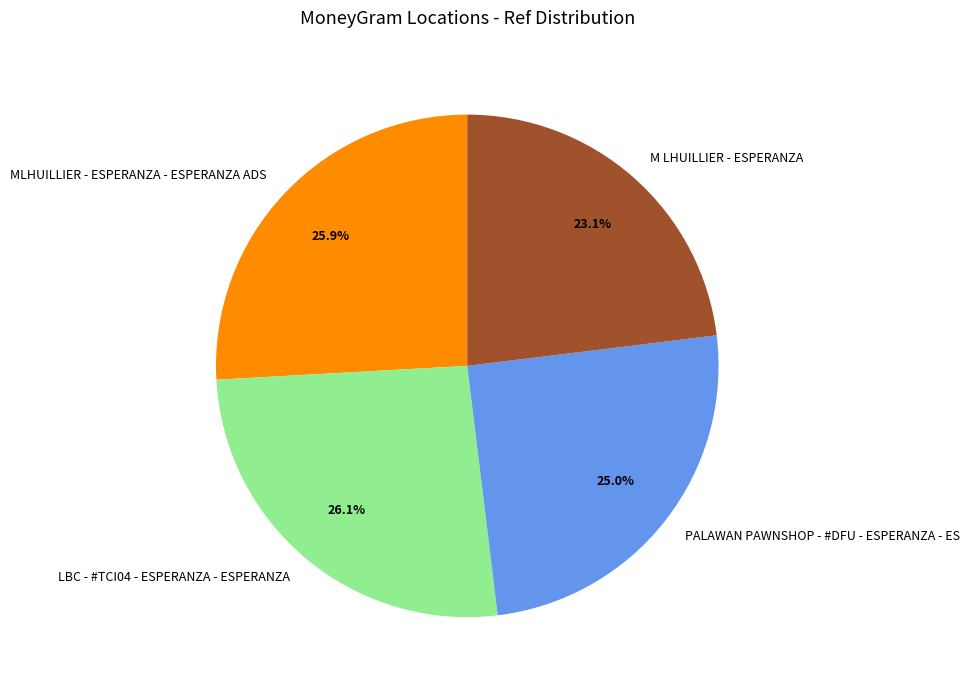

Is there a majority slice in this chart?

No